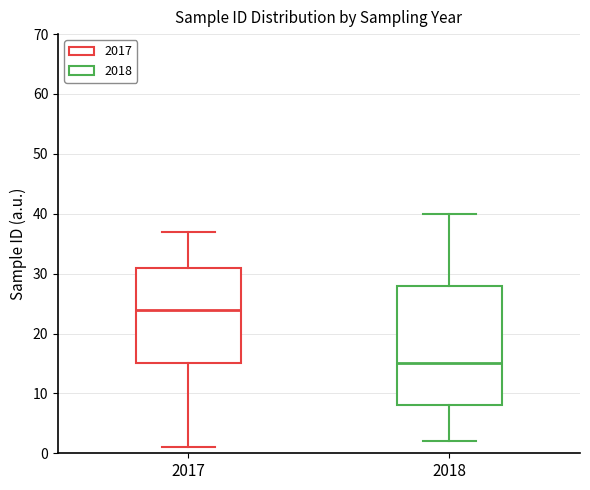

Where does the upper whisker of the box at x = 2017 end on the y-axis? The values are not printed on the chart, so give them approximately, as read against the axis.

37